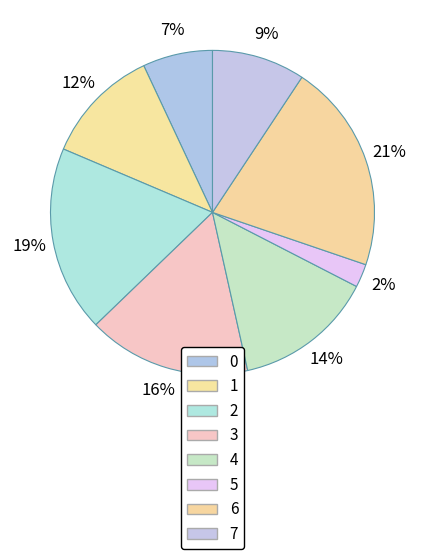

Does any single category account for the majority?

No